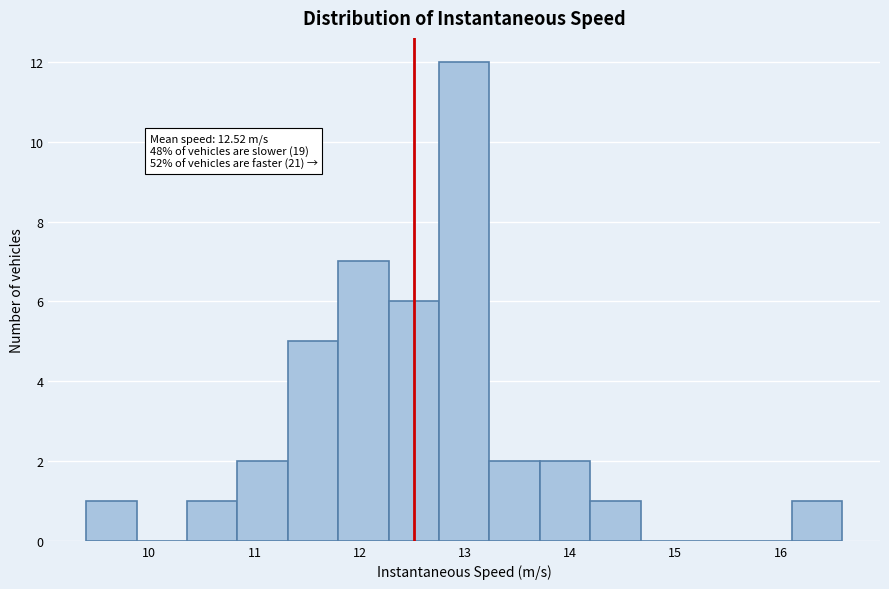

Over which range of the x-axis is the bar tallest?

12.8 to 13.2